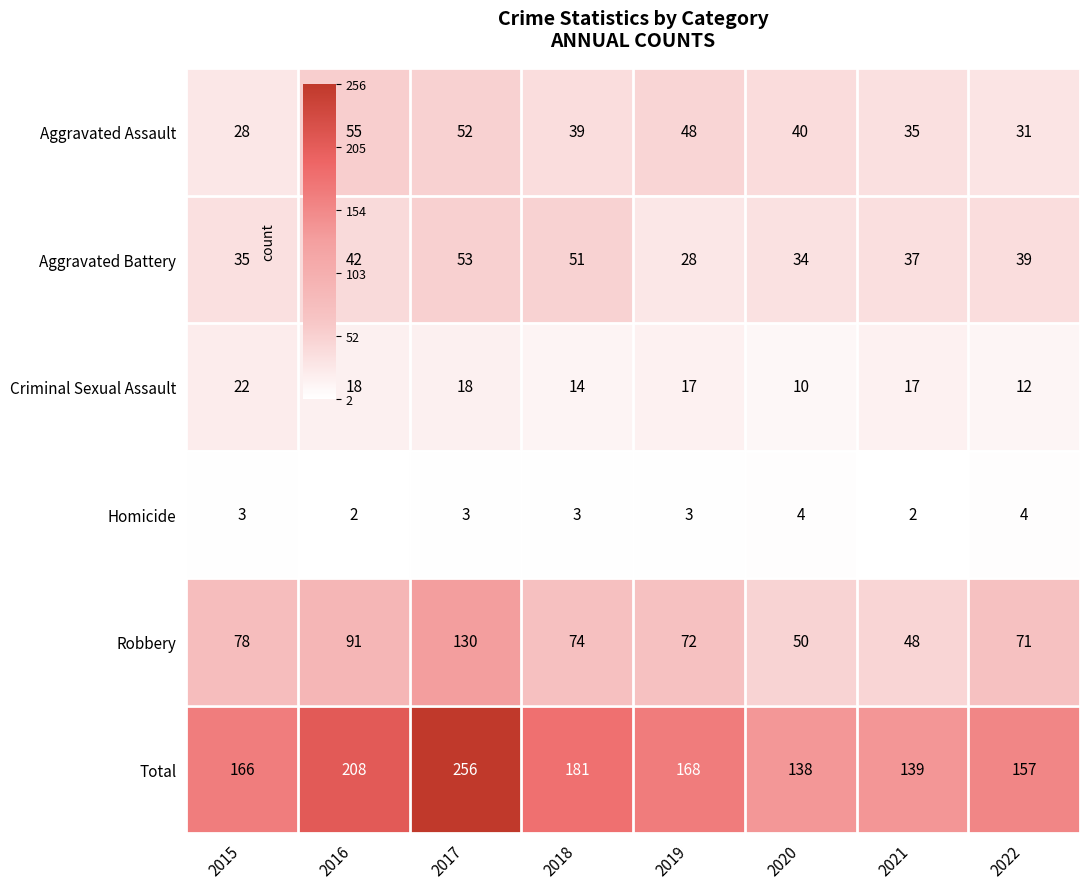

What is the sum of all Criminal Sexual Assault values?

128